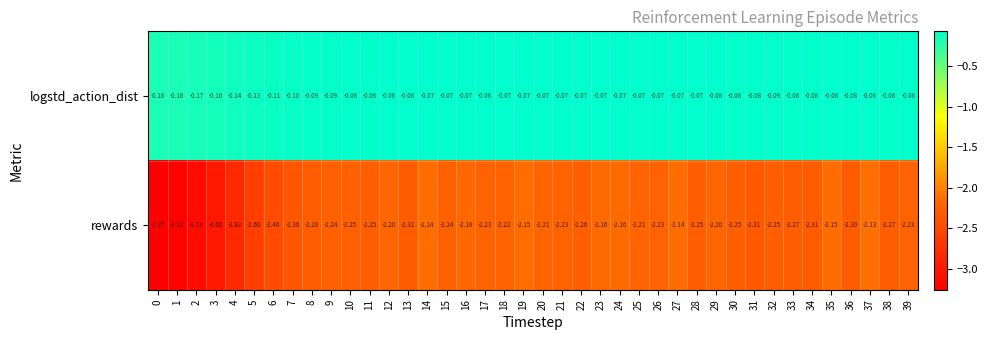

Is the value of logstd_action_dist at 6 greater than the value of rewards at 29?

Yes